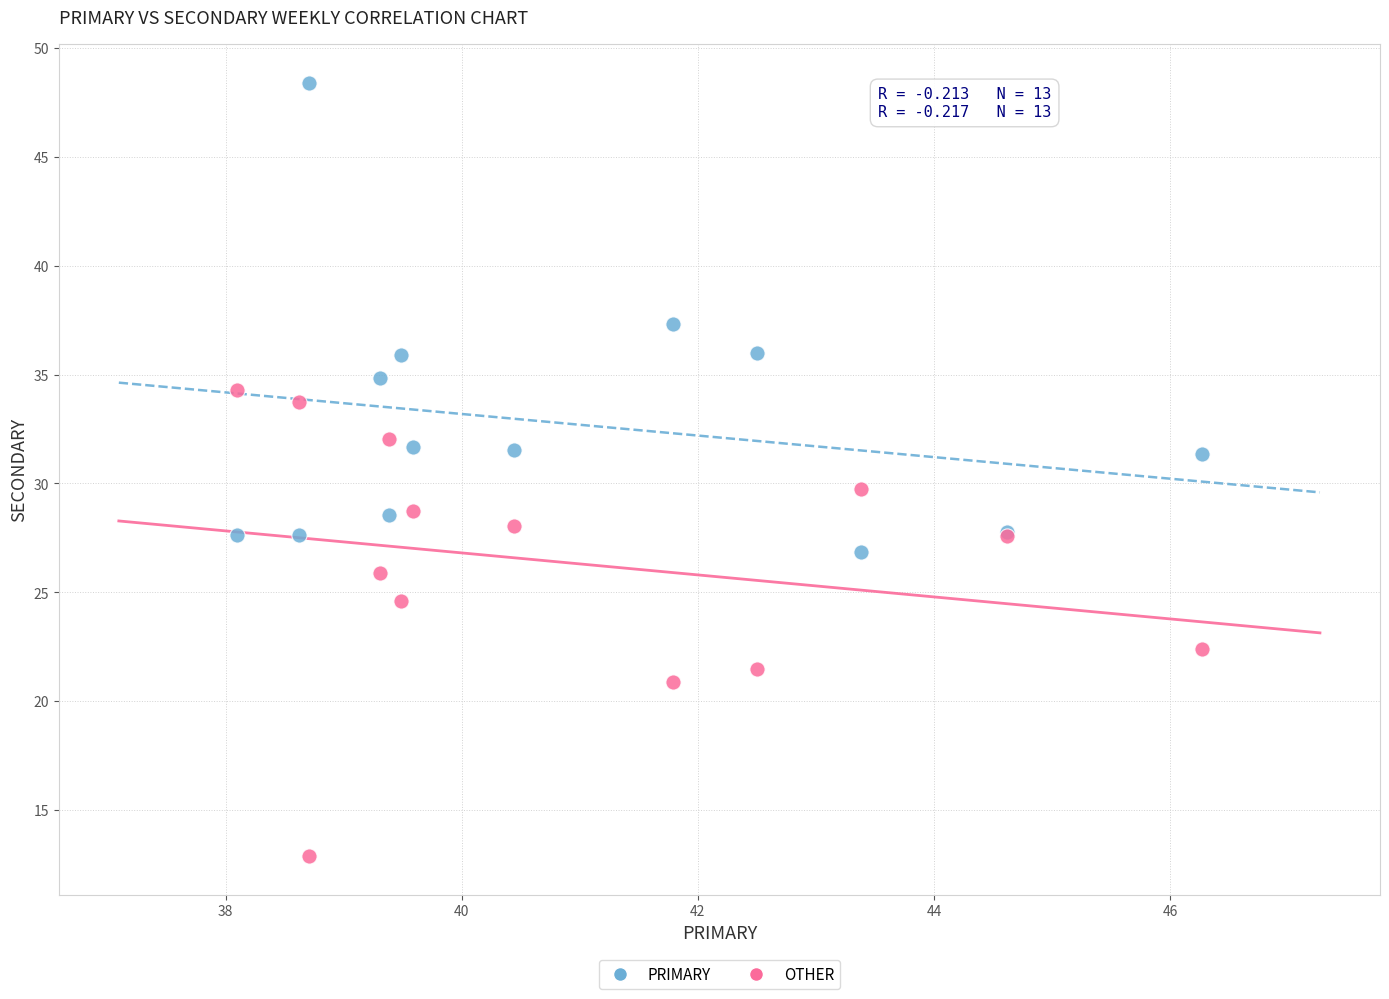

What are all the series names shown in the legend?

PRIMARY, OTHER